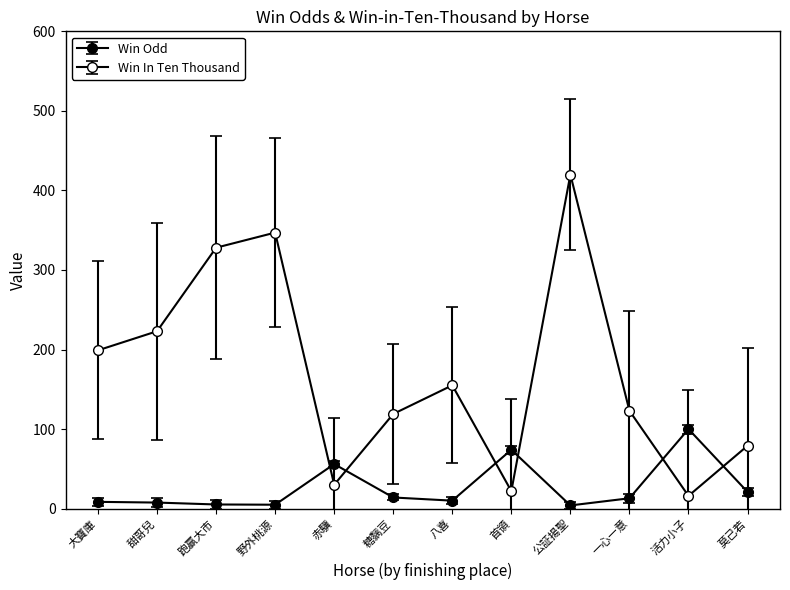

What is the label of the 5th point from the right?

首領